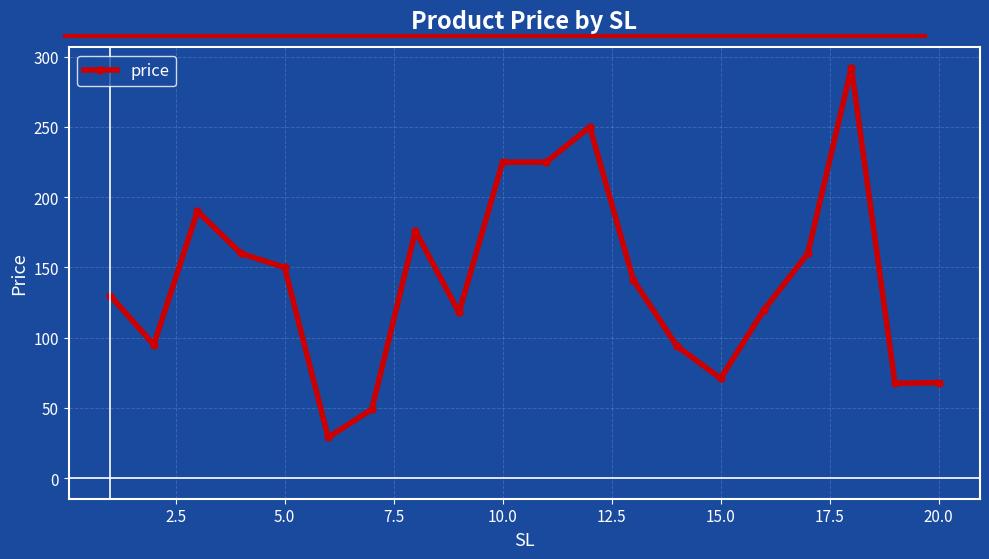

Does the chart have visible grid lines?

Yes